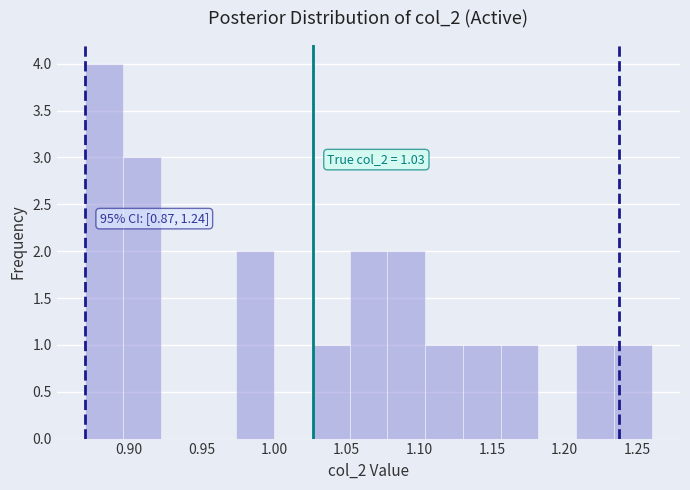

Which range on the x-axis has the tallest bar?

0.870 to 0.896